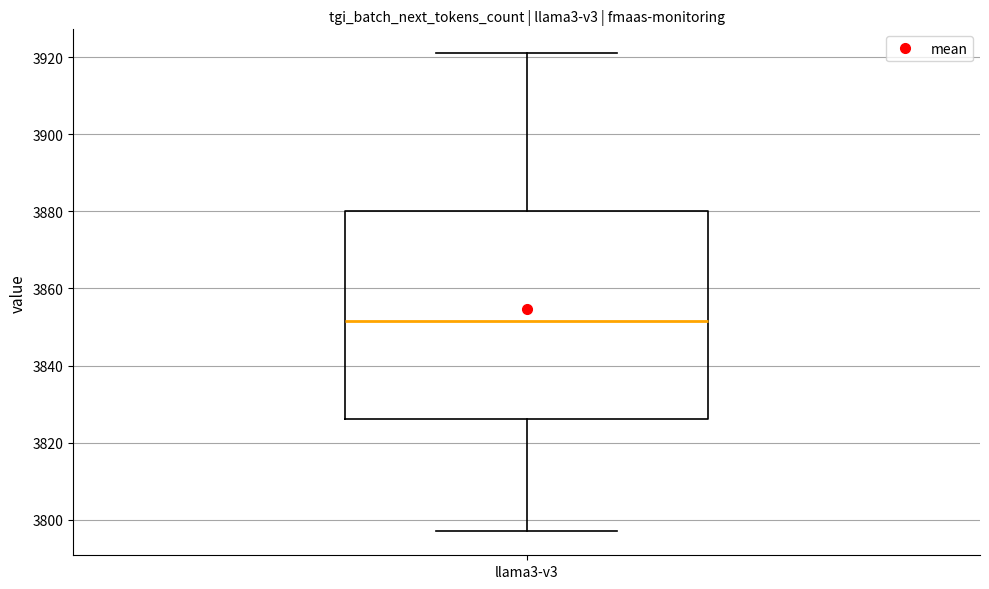

Read this box plot against the y-axis: the position of the median line, the range covered by the box, and the ends of both whiskers. The values are not printed on the chart, so give them approximately, as read against the axis.

median 3852, box 3826 to 3880, whiskers 3798 to 3922